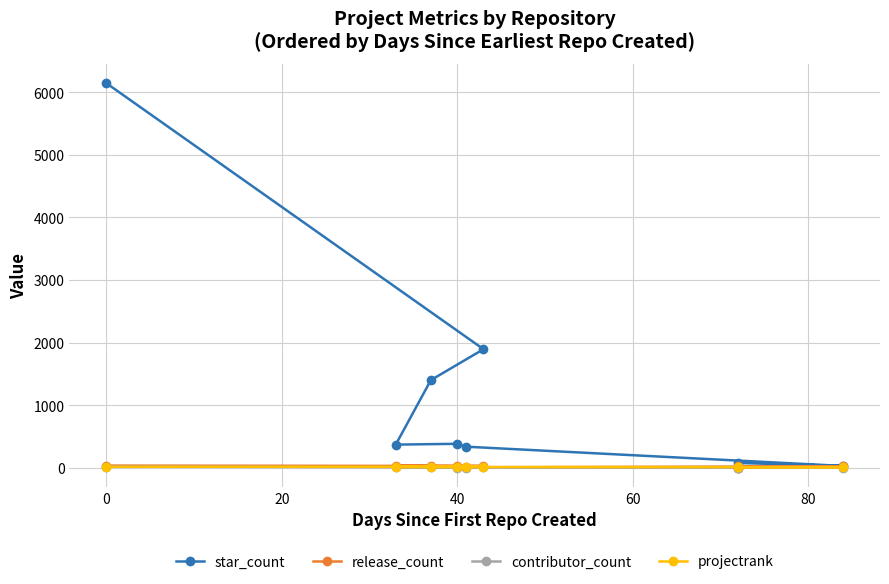

What is the difference between the highest and lowest values at 0?

6128